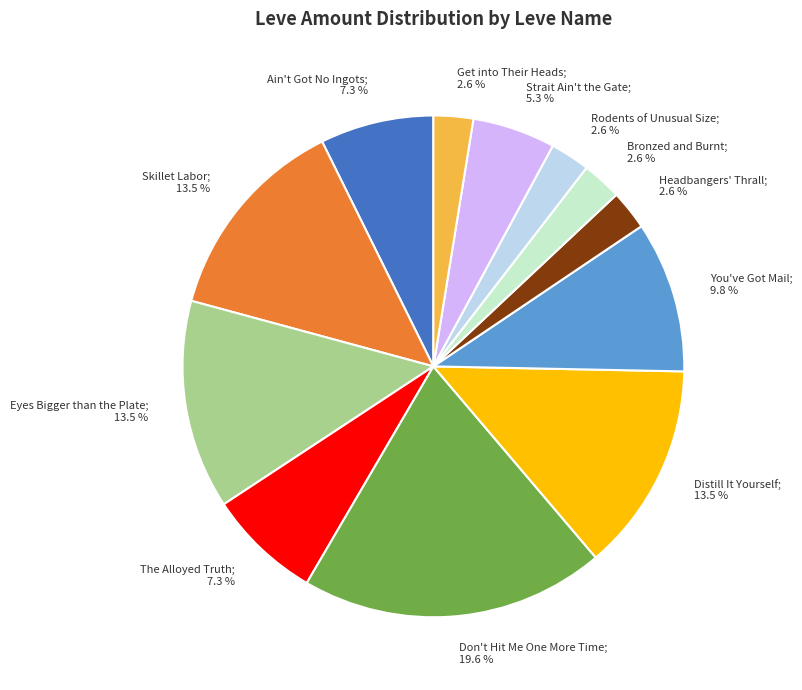

Count the number of slices in the pie.

12